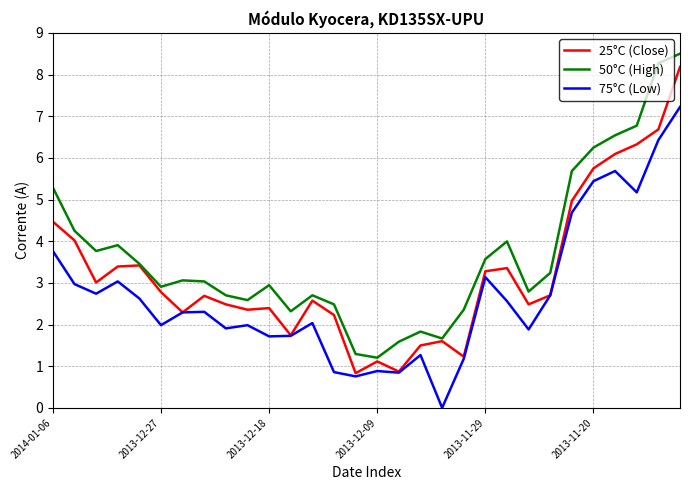

Which series has the largest total across all categories?

50°C (High)